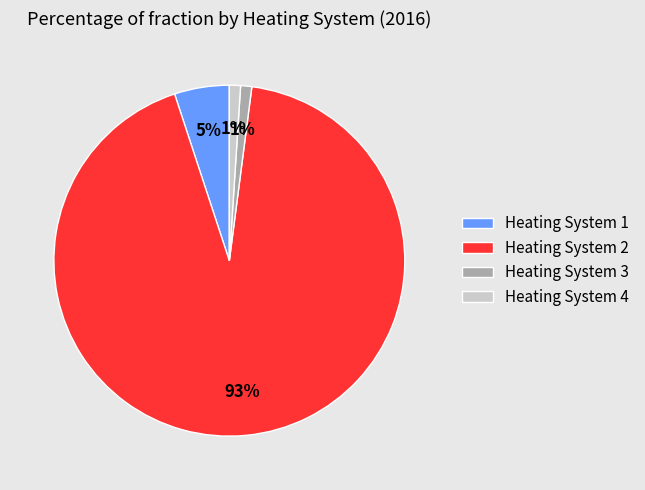

To the nearest percent, what is the difference between the Heating System 1 and Heating System 3 slice percentages?

4%